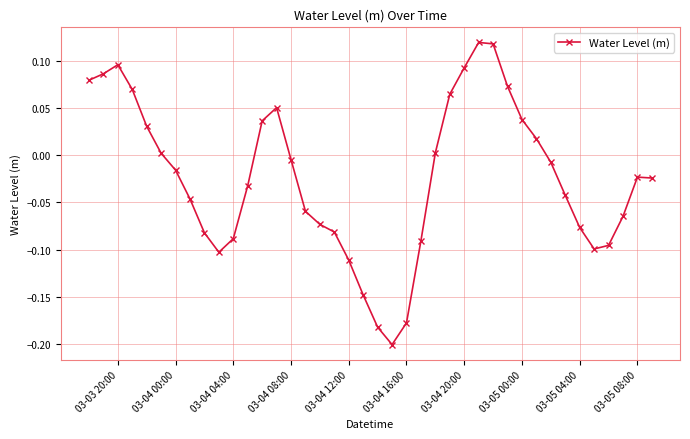

What is the difference between the second highest and second lowest values?

0.3